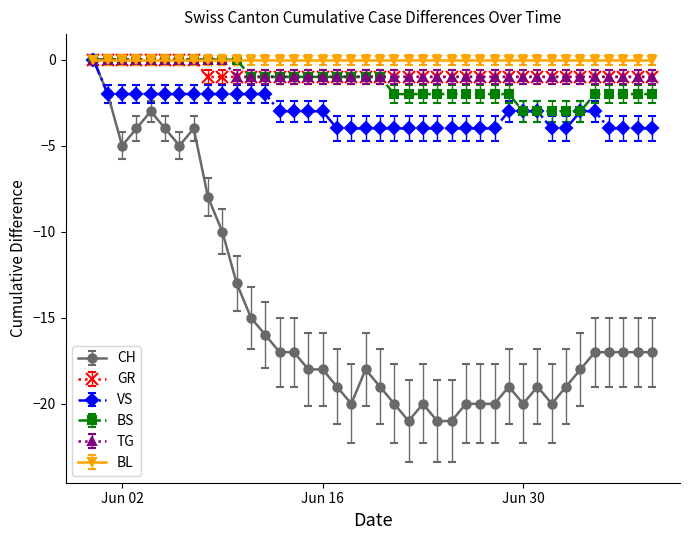

What is the value of the CH point at the 11th from the left?

-13